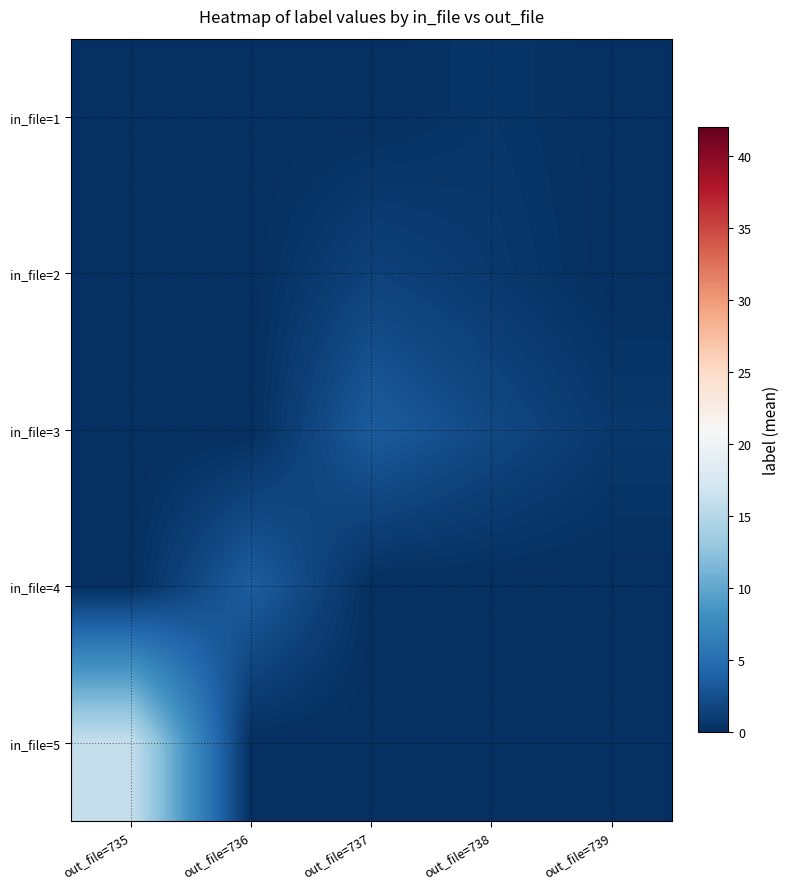

What is the difference between the highest and lowest values at out_file=737?

3.5